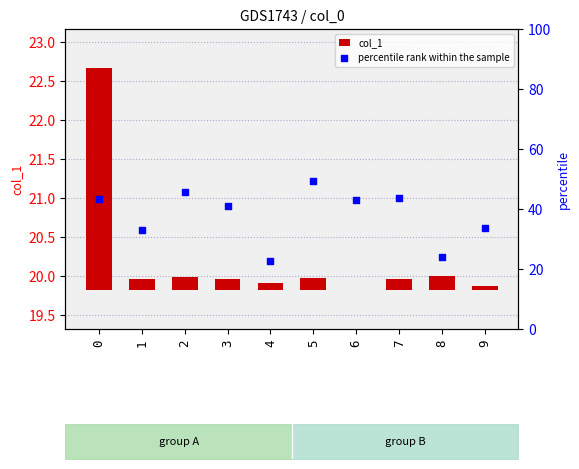

Is the value of col_1 at 2 greater than the value of percentile rank within the sample at 6?

No